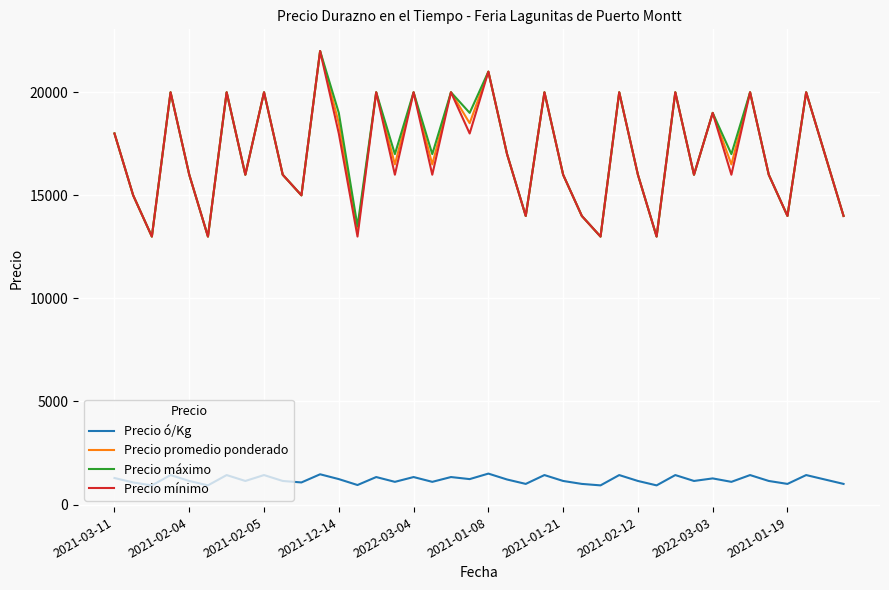

What is the highest value of the Precio máximo series?

22000